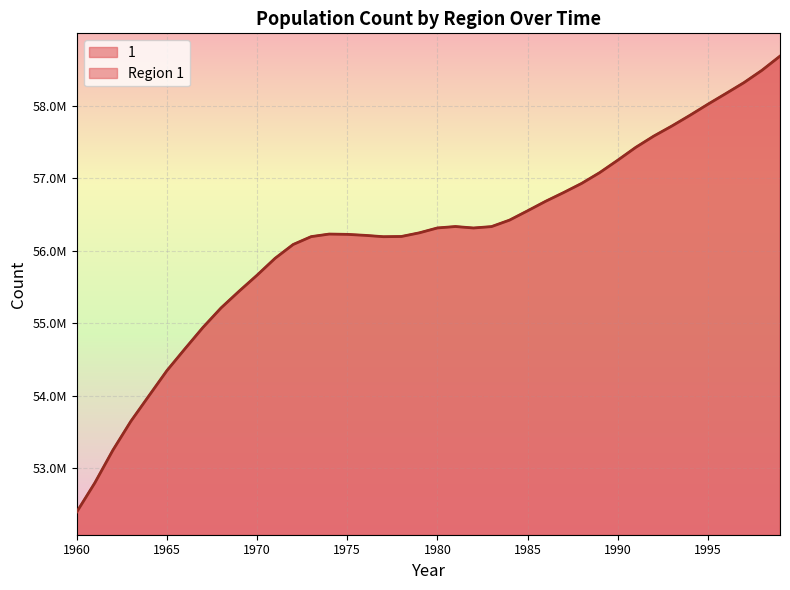

How many distinct data groups are displayed?

1